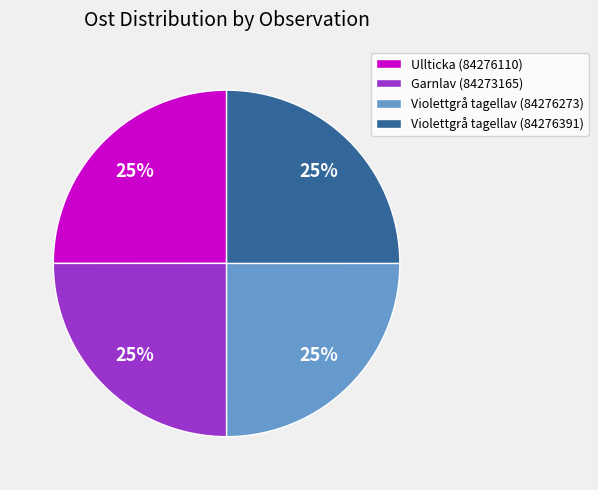

The Violettgrå tagellav (84276391) slice represents 25% of the pie. True or false?

True